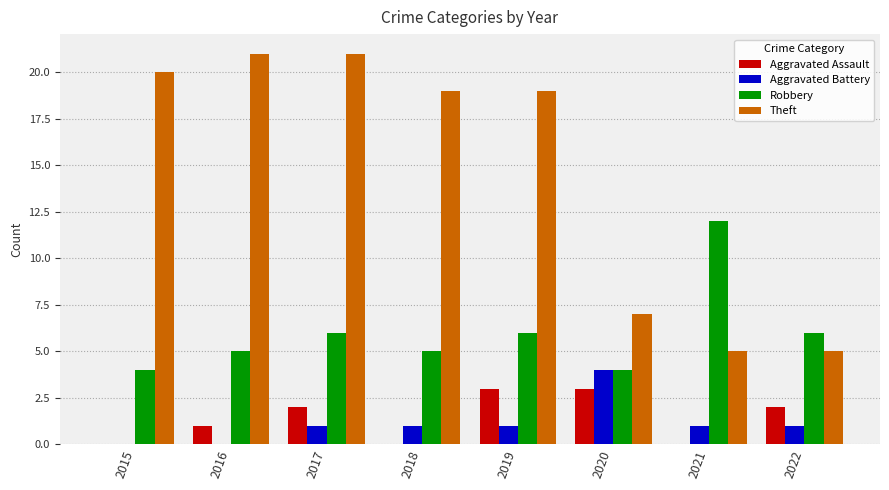

The Robbery series shows 2 at 2019. True or false?

False